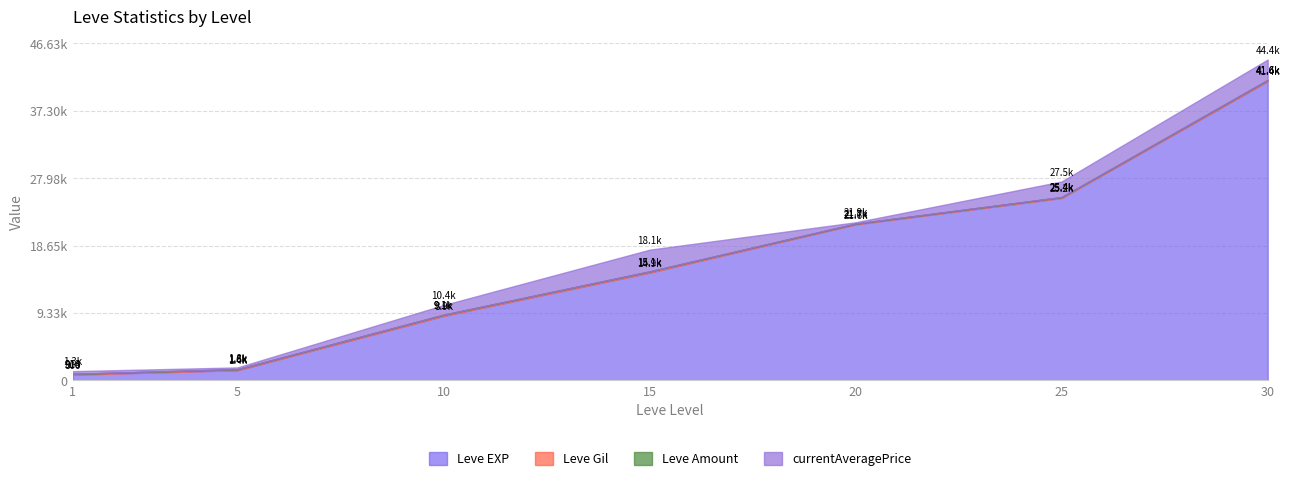

What are all the series names shown in the legend?

Leve EXP, Leve Gil, Leve Amount, currentAveragePrice